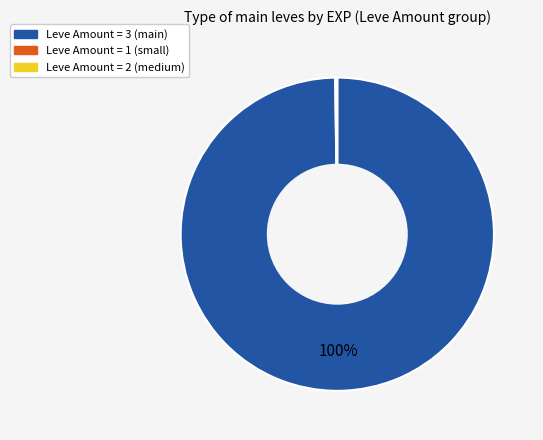

To the nearest percent, what is the average slice percentage?

33%